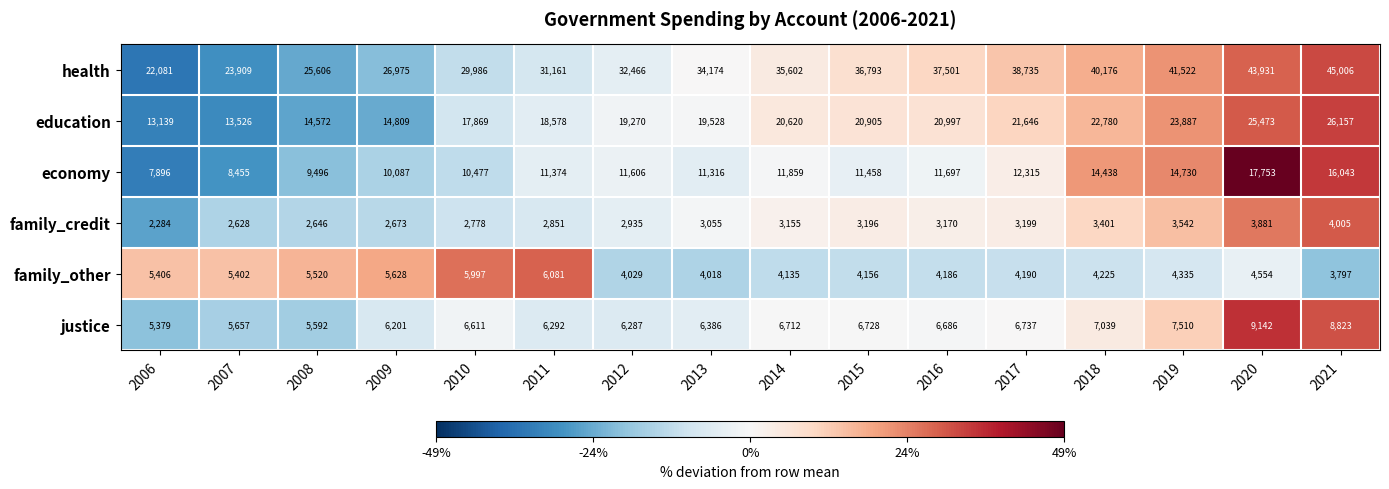

At which category does the chart reach its minimum across all series?

2006